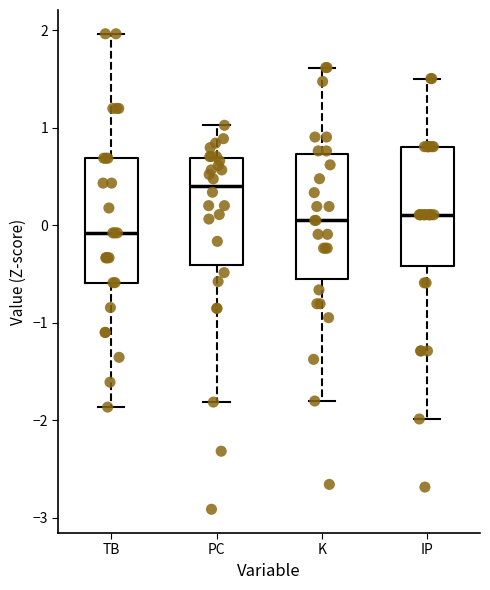

Reading left to right, transcribe this box plot: for each box, give where its median line is, the range the box spans, and where its two whiskers end, as read against the y-axis. The values are not printed on the chart, so give them approximately, as read against the axis.

TB: median -0.1, box -0.6 to 0.7, whiskers -1.9 to 2.0
PC: median 0.4, box -0.4 to 0.7, whiskers -1.8 to 1.0
K: median 0.0, box -0.6 to 0.7, whiskers -1.8 to 1.6
IP: median 0.1, box -0.4 to 0.8, whiskers -2.0 to 1.5